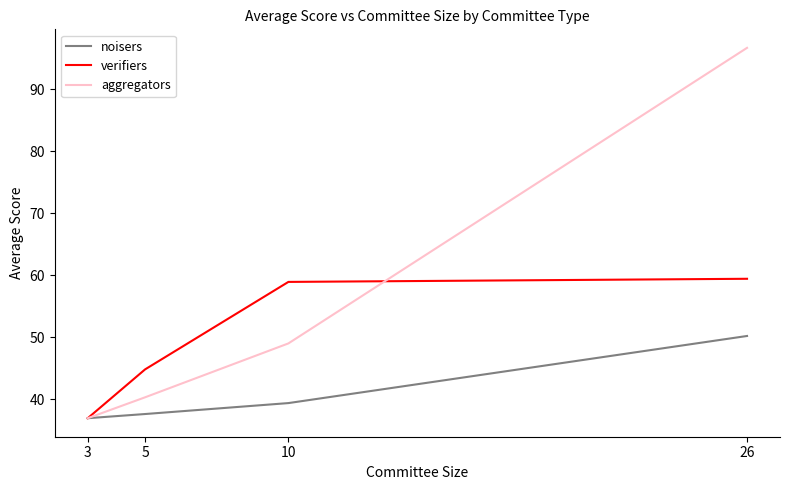

Reading left to right, transcribe all the data shown in this chart.

noisers: 3=37.0	5=37.6	10=39.4	26=50.2
verifiers: 3=37.0	5=44.8	10=58.9	26=59.4
aggregators: 3=37.0	5=40.3	10=49.0	26=96.7